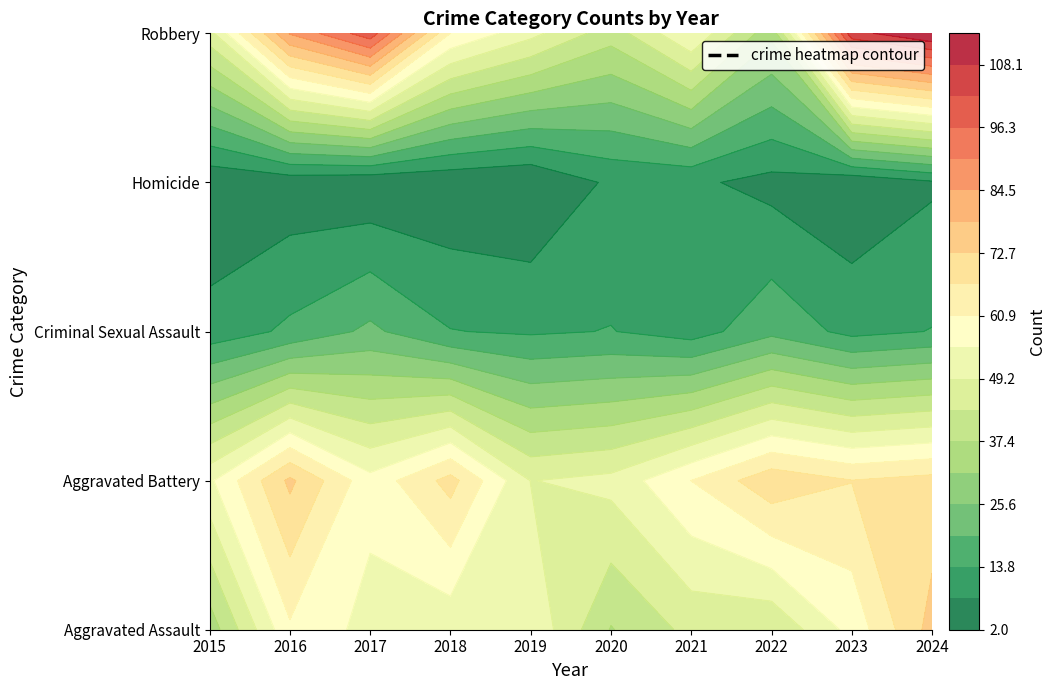

Which label corresponds to the smallest value in the chart?

2019